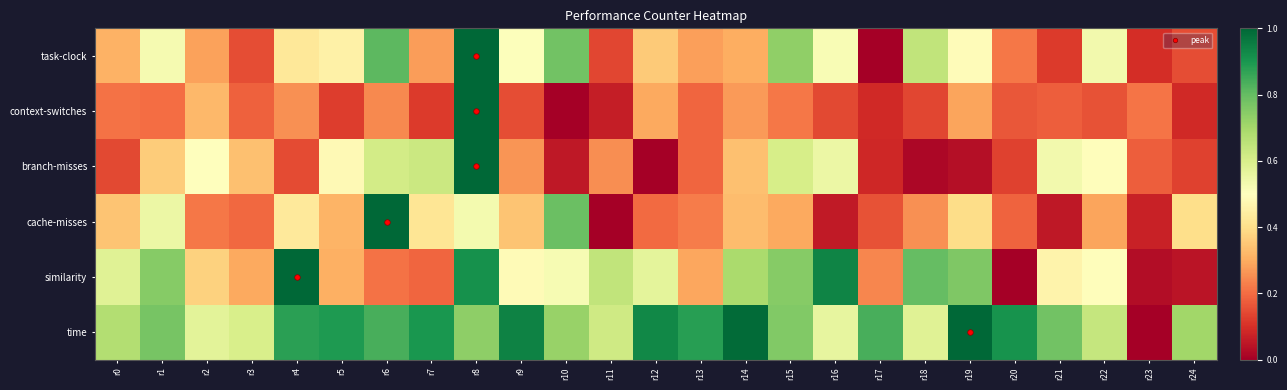

Reading left to right, what are all the values shown in this chart?

task-clock: r0=0.3	r1=0.5	r2=0.3	r3=0.1	r4=0.4	r5=0.5	r6=0.8	r7=0.3	r8=1.0	r9=0.5	r10=0.8	r11=0.1	r12=0.4	r13=0.3	r14=0.3	r15=0.7	r16=0.5	r17=0.0	r18=0.6	r19=0.5	r20=0.2	r21=0.1	r22=0.5	r23=0.1	r24=0.1
context-switches: r0=0.2	r1=0.2	r2=0.3	r3=0.2	r4=0.3	r5=0.1	r6=0.2	r7=0.1	r8=1.0	r9=0.2	r10=0.0	r11=0.1	r12=0.3	r13=0.2	r14=0.3	r15=0.2	r16=0.1	r17=0.1	r18=0.1	r19=0.3	r20=0.2	r21=0.2	r22=0.2	r23=0.2	r24=0.1
branch-misses: r0=0.1	r1=0.4	r2=0.5	r3=0.3	r4=0.1	r5=0.5	r6=0.6	r7=0.6	r8=1.0	r9=0.3	r10=0.1	r11=0.3	r12=0.0	r13=0.2	r14=0.3	r15=0.6	r16=0.5	r17=0.1	r18=0.0	r19=0.0	r20=0.1	r21=0.5	r22=0.5	r23=0.2	r24=0.1
cache-misses: r0=0.3	r1=0.6	r2=0.2	r3=0.2	r4=0.4	r5=0.3	r6=1.0	r7=0.4	r8=0.5	r9=0.3	r10=0.8	r11=0.0	r12=0.2	r13=0.2	r14=0.3	r15=0.3	r16=0.1	r17=0.2	r18=0.3	r19=0.4	r20=0.2	r21=0.1	r22=0.3	r23=0.1	r24=0.4
similarity: r0=0.6	r1=0.7	r2=0.4	r3=0.3	r4=1.0	r5=0.3	r6=0.2	r7=0.2	r8=0.9	r9=0.5	r10=0.5	r11=0.6	r12=0.6	r13=0.3	r14=0.7	r15=0.7	r16=0.9	r17=0.2	r18=0.8	r19=0.8	r20=0.0	r21=0.5	r22=0.5	r23=0.0	r24=0.0
time: r0=0.7	r1=0.8	r2=0.6	r3=0.6	r4=0.9	r5=0.9	r6=0.8	r7=0.9	r8=0.7	r9=0.9	r10=0.7	r11=0.6	r12=0.9	r13=0.9	r14=1.0	r15=0.8	r16=0.6	r17=0.8	r18=0.6	r19=1.0	r20=0.9	r21=0.8	r22=0.6	r23=0.0	r24=0.7